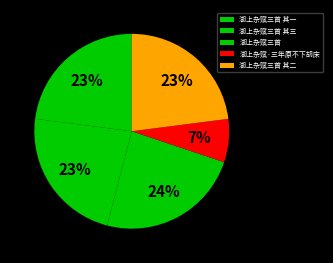

To the nearest percent, what is the difference between the 湖上杂赋·三年原不下胡床 and 湖上杂赋三首 其二 slice percentages?

16%